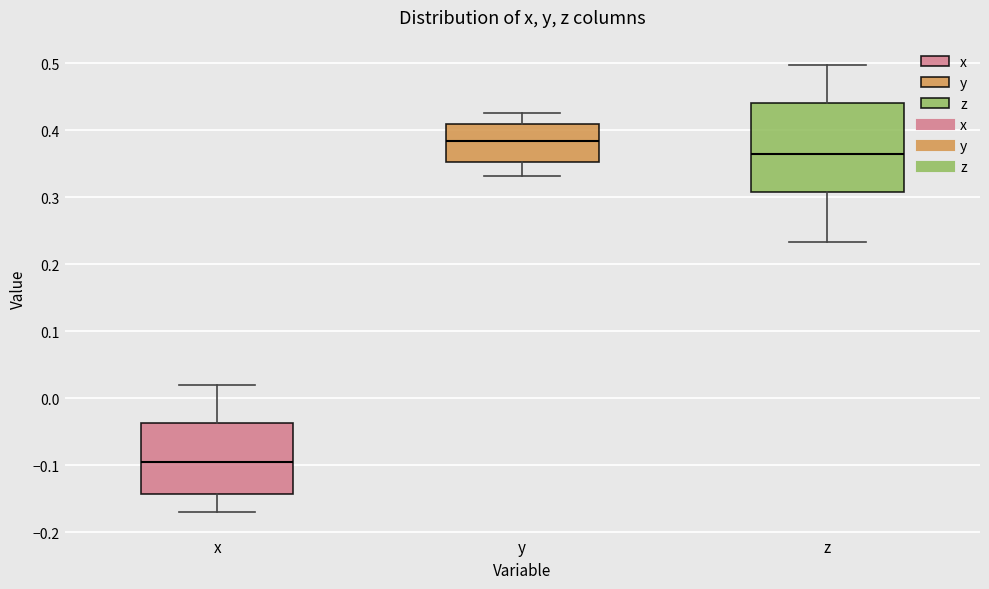

Reading left to right, read every box against the y-axis: the position of its median line, the range the box covers, and the ends of its whiskers. The values are not printed on the chart, so give them approximately, as read against the axis.

x: median -0.10, box -0.14 to -0.04, whiskers -0.17 to 0.02
y: median 0.38, box 0.35 to 0.41, whiskers 0.33 to 0.43
z: median 0.36, box 0.31 to 0.44, whiskers 0.23 to 0.50